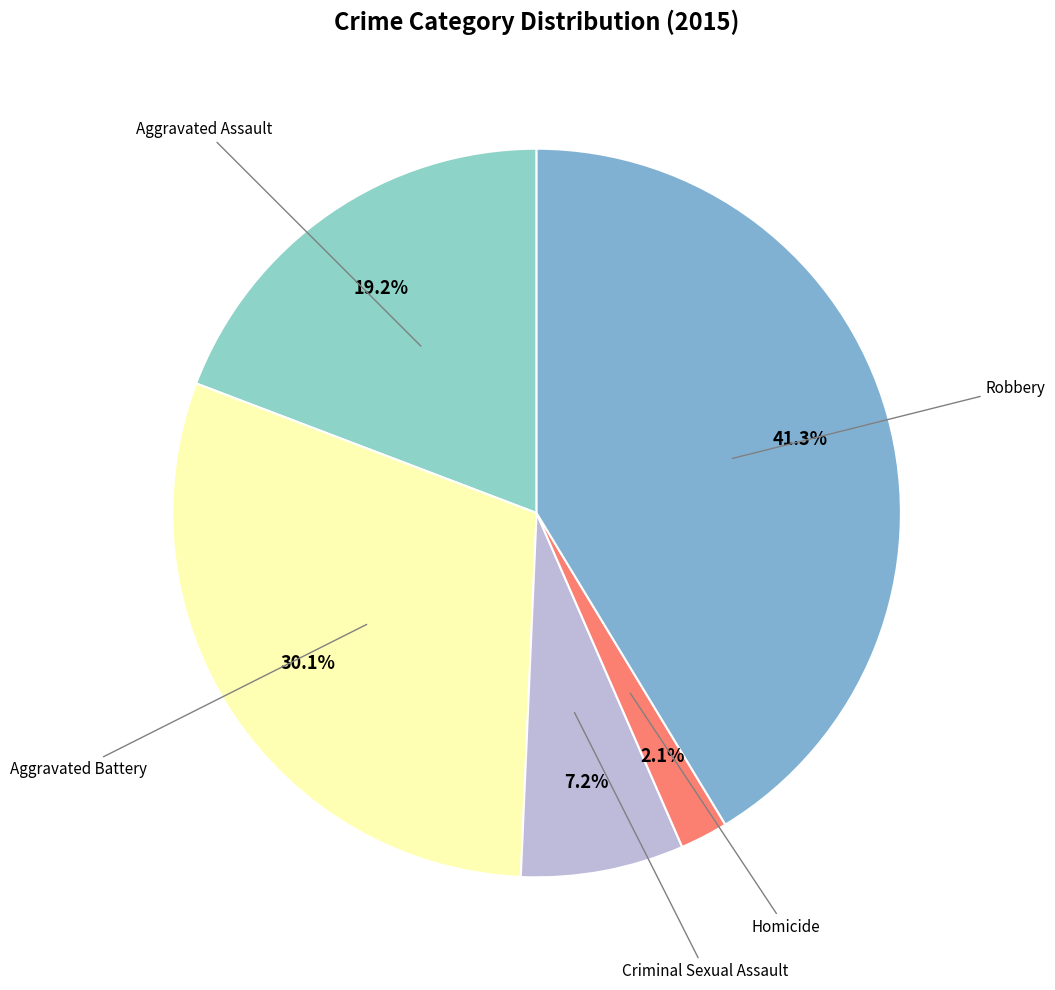

What is the ratio of the value at Aggravated Battery to the value at Criminal Sexual Assault?

4.2